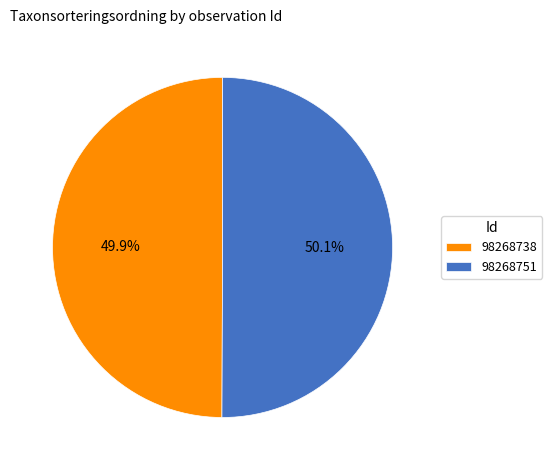

Combined, do 98268738 and 98268751 account for over 50%?

Yes